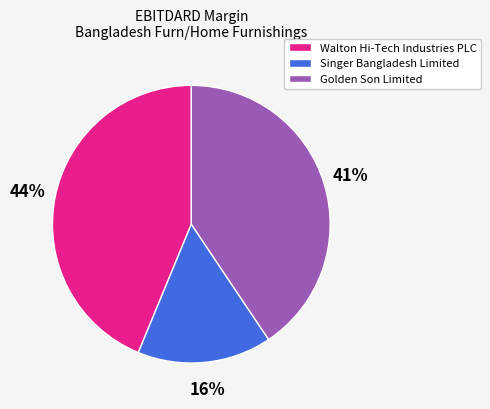

Combined, do Singer Bangladesh Limited and Walton Hi-Tech Industries PLC account for over 50%?

Yes